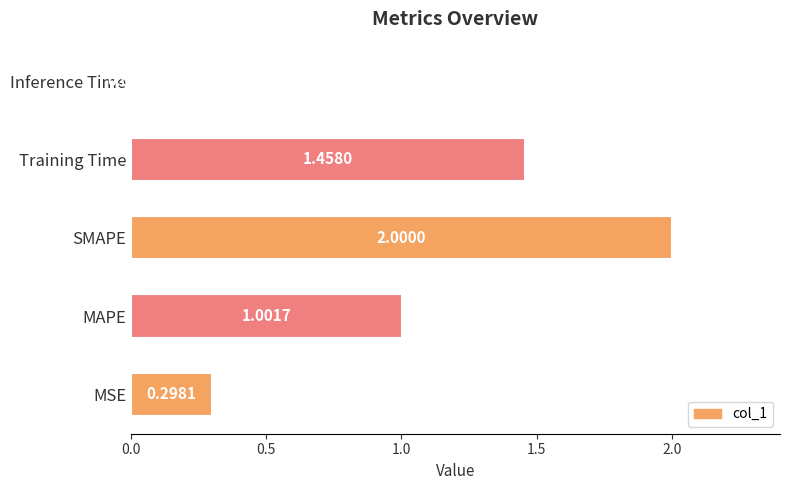

What is the ratio of the value at Training Time to the value at SMAPE?

0.7